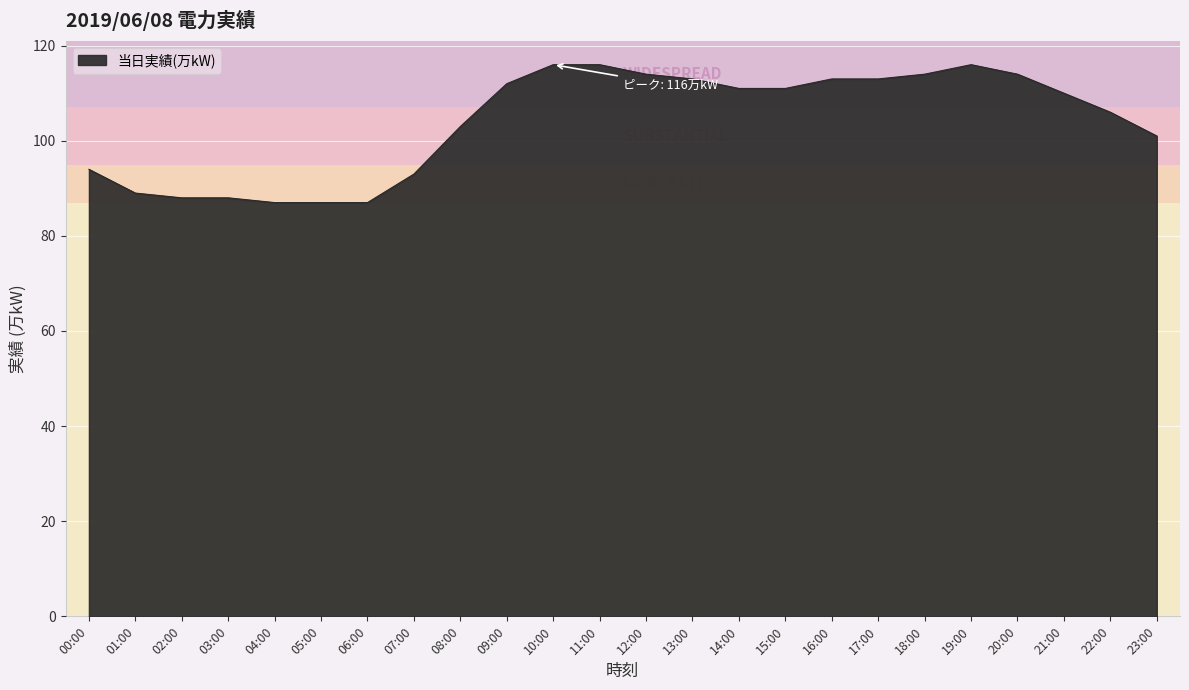

Is it true that the value at 19:00 is 116?

True